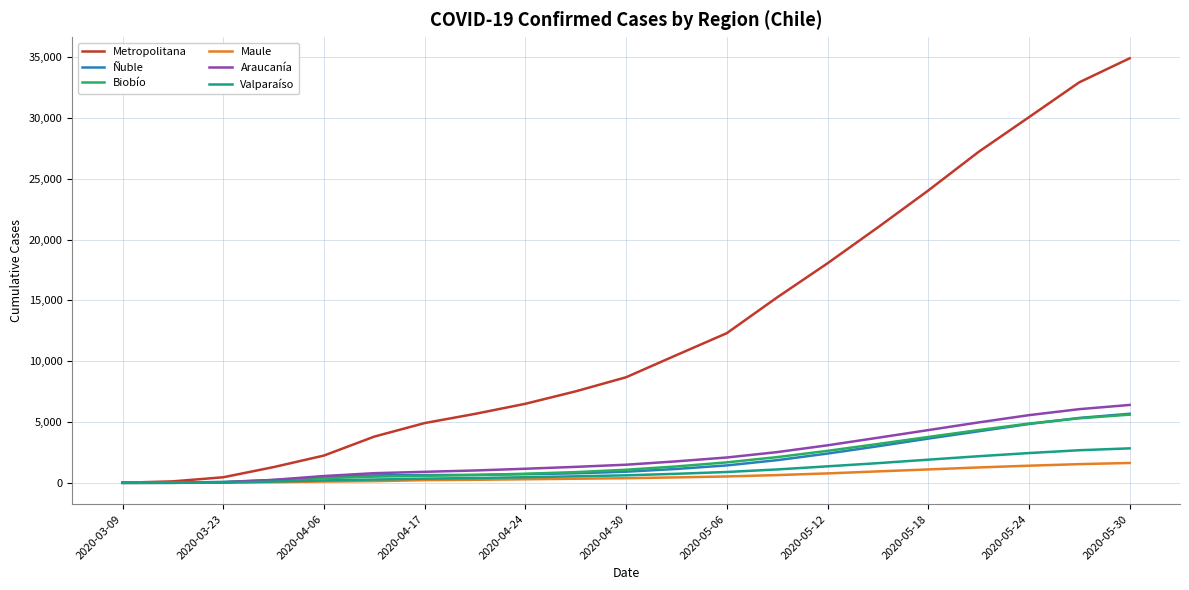

Which series has the largest total across all categories?

Metropolitana